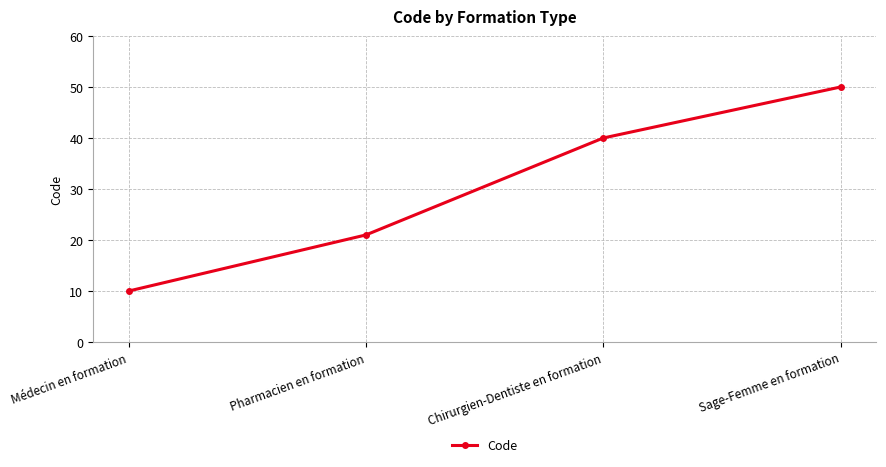

Reading left to right, what are all the values shown in this chart?

10	21	40	50